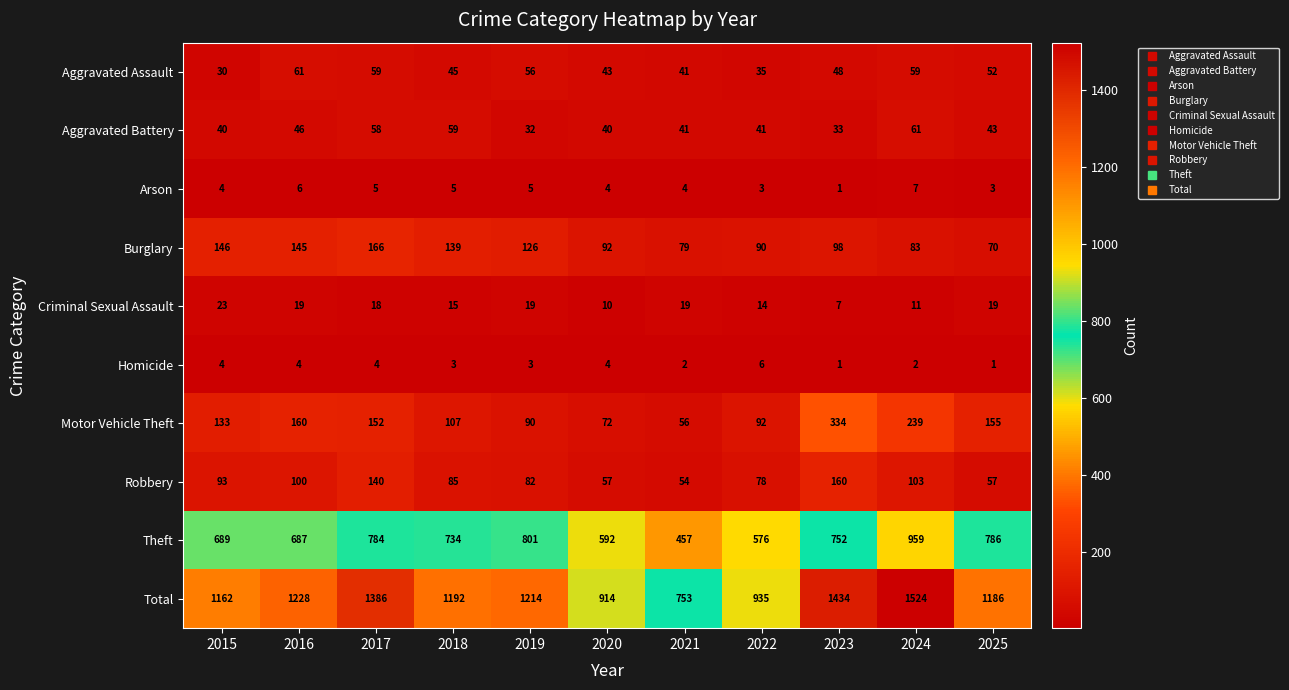

What is the sum of all Motor Vehicle Theft values?

1590